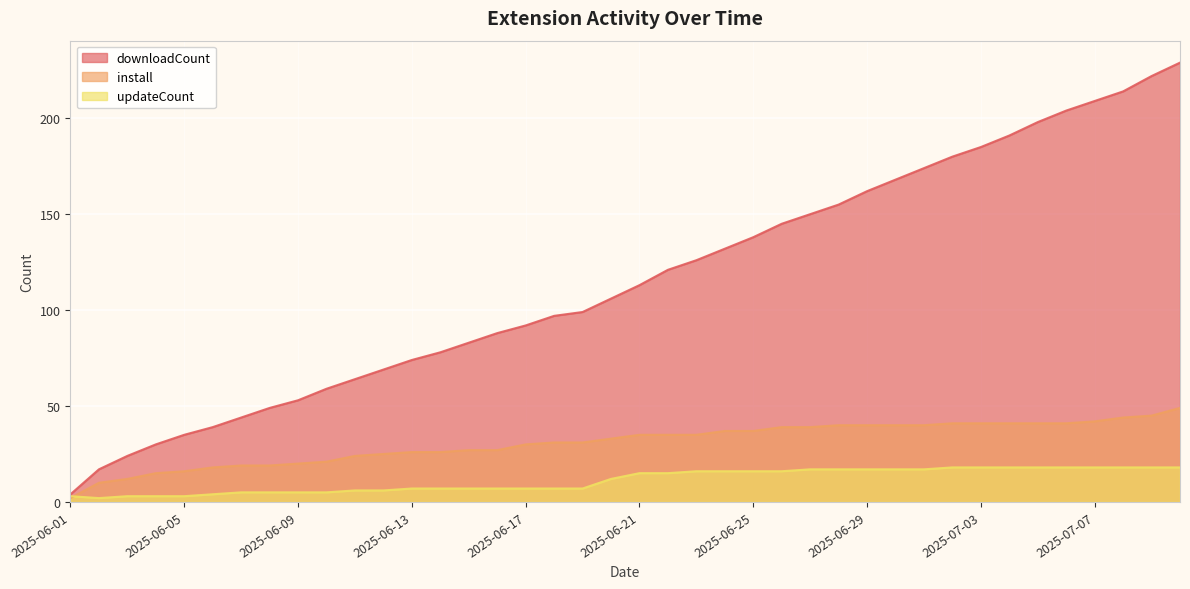

Is it true that updateCount equals 10 at 2025-06-21?

False